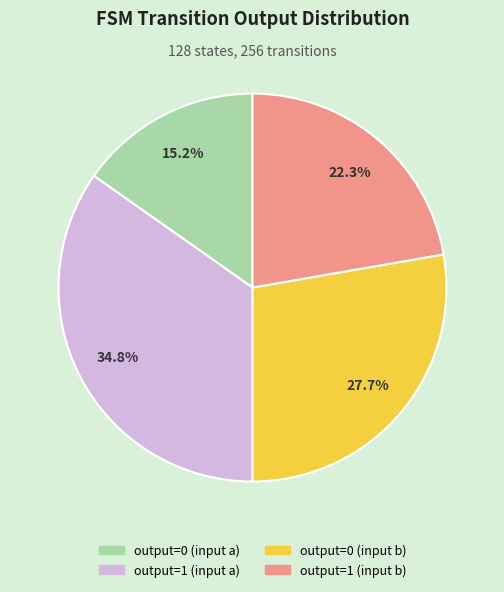

Between output=0 (input a) and output=1 (input b), which is larger?

output=1 (input b)